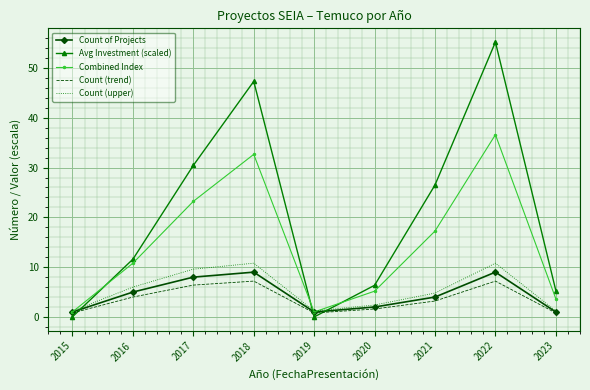

What is the approximate value of Combined Index at 2018?

32.7